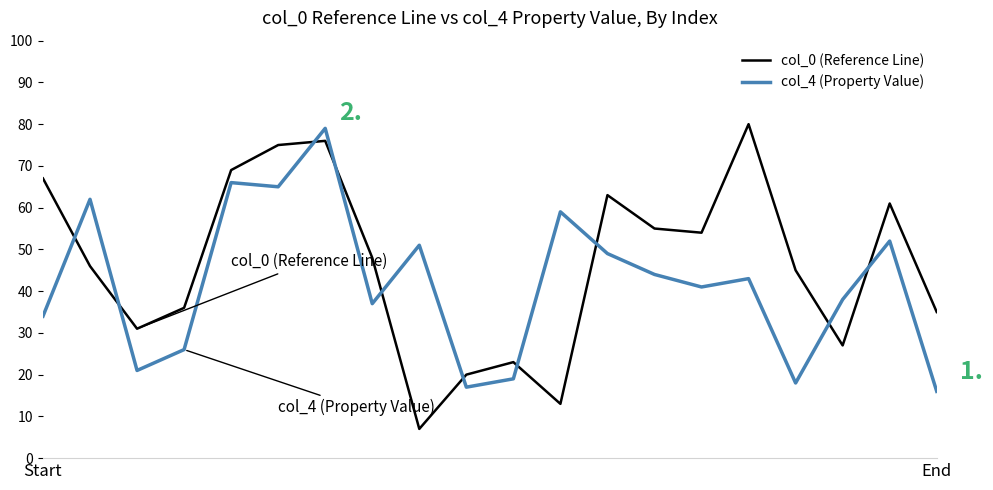

Which series has the largest range (max minus min)?

col_0 (Reference Line)